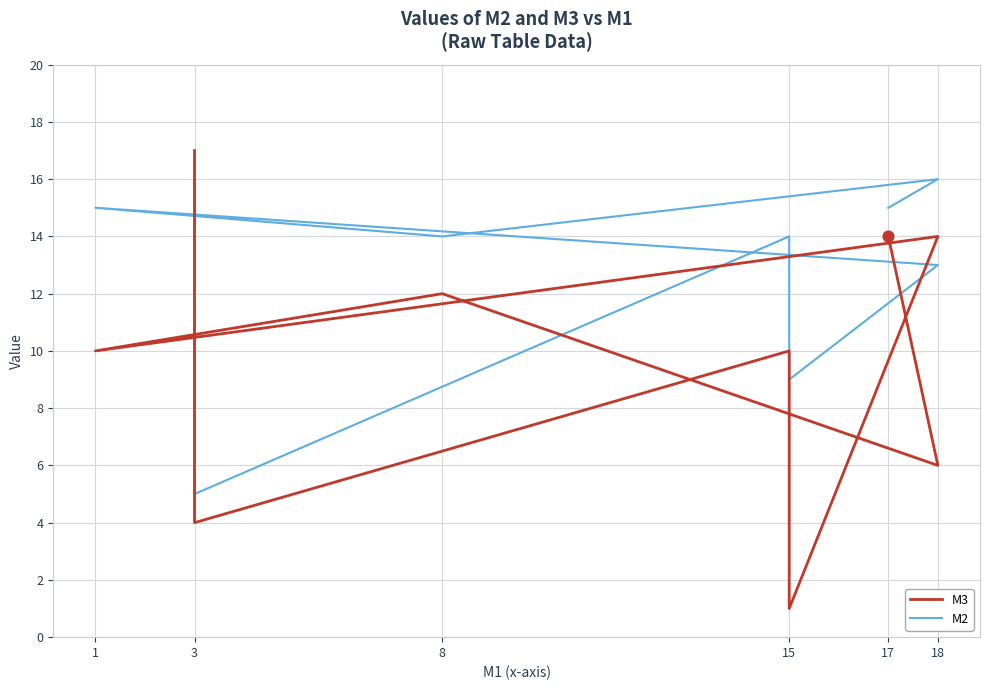

Which series has the widest spread of Y values?

M3